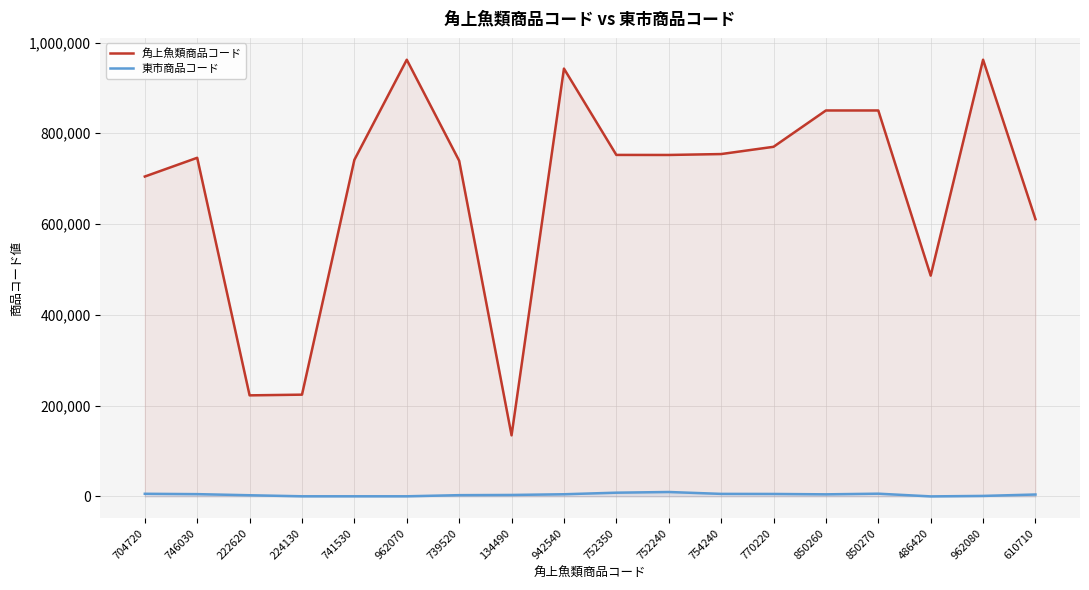

Reading left to right, what are all the values shown in this chart?

角上魚類商品コード: 704720=704720	746030=746030	222620=222620	224130=224130	741530=741530	962070=962070	739520=739520	134490=134490	942540=942540	752350=752350	752240=752240	754240=754240	770220=770220	850260=850260	850270=850270	486420=486420	962080=962080	610710=610710
東市商品コード: 704720=5733	746030=4961	222620=2510	224130=223	741530=223	962070=223	739520=2712	134490=3146	942540=4703	752350=8163	752240=9670	754240=5520	770220=5369	850260=4522	850270=5955	486420=1	962080=1038	610710=4137